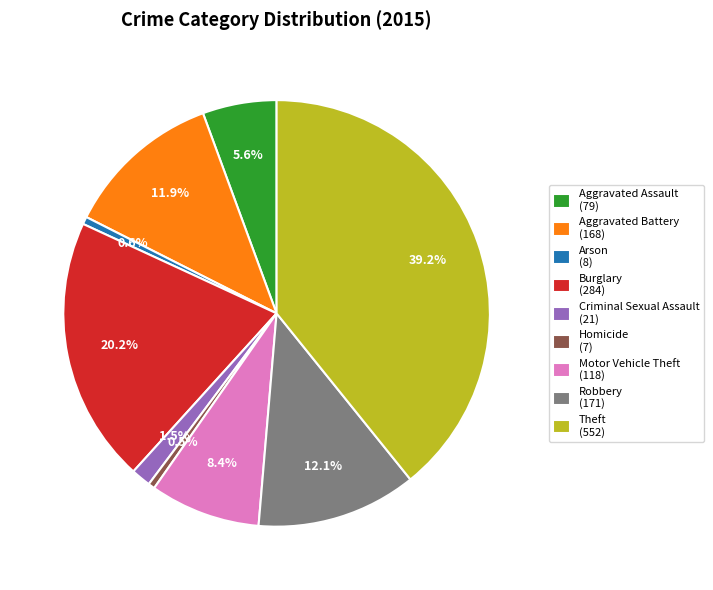

The Aggravated Assault slice represents 1% of the pie. True or false?

False